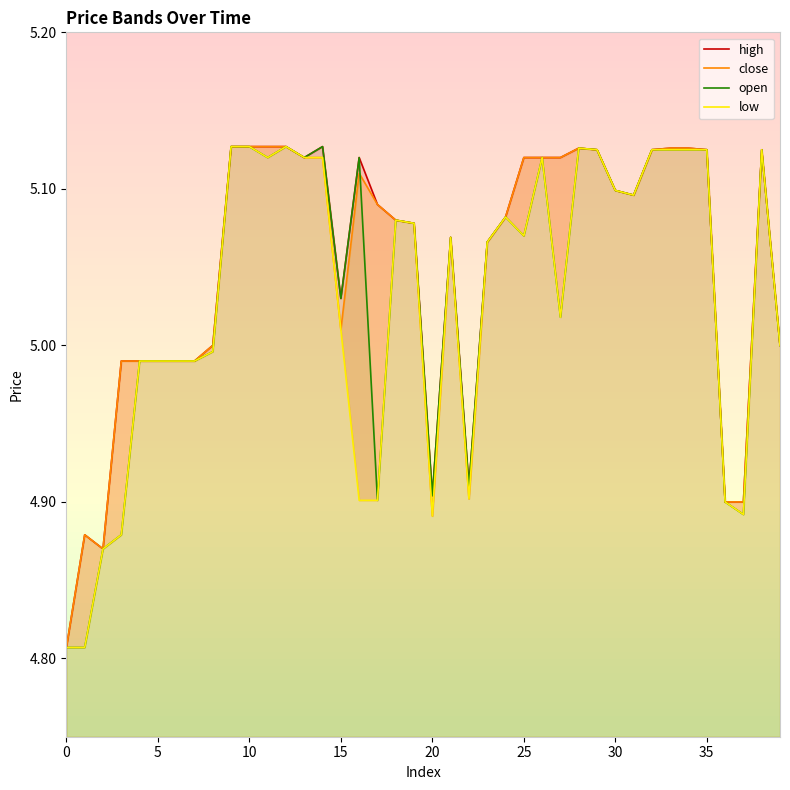

Reading left to right, extract all data points from this chart.

high: 4.8	4.9	4.9	5.0	5.0	5.0	5.0	5.0	5.0	5.1	5.1	5.1	5.1	5.1	5.1	5.0	5.1	5.1	5.1	5.1	4.9	5.1	4.9	5.1	5.1	5.1	5.1	5.1	5.1	5.1	5.1	5.1	5.1	5.1	5.1	5.1	4.9	4.9	5.1	5.0
close: 4.8	4.9	4.9	5.0	5.0	5.0	5.0	5.0	5.0	5.1	5.1	5.1	5.1	5.1	5.1	5.0	5.1	5.1	5.1	5.1	4.9	5.1	4.9	5.1	5.1	5.1	5.1	5.1	5.1	5.1	5.1	5.1	5.1	5.1	5.1	5.1	4.9	4.9	5.1	5.0
open: 4.8	4.8	4.9	4.9	5.0	5.0	5.0	5.0	5.0	5.1	5.1	5.1	5.1	5.1	5.1	5.0	5.1	4.9	5.1	5.1	4.9	5.1	4.9	5.1	5.1	5.1	5.1	5.0	5.1	5.1	5.1	5.1	5.1	5.1	5.1	5.1	4.9	4.9	5.1	5.0
low: 4.8	4.8	4.9	4.9	5.0	5.0	5.0	5.0	5.0	5.1	5.1	5.1	5.1	5.1	5.1	5.0	4.9	4.9	5.1	5.1	4.9	5.1	4.9	5.1	5.1	5.1	5.1	5.0	5.1	5.1	5.1	5.1	5.1	5.1	5.1	5.1	4.9	4.9	5.1	5.0